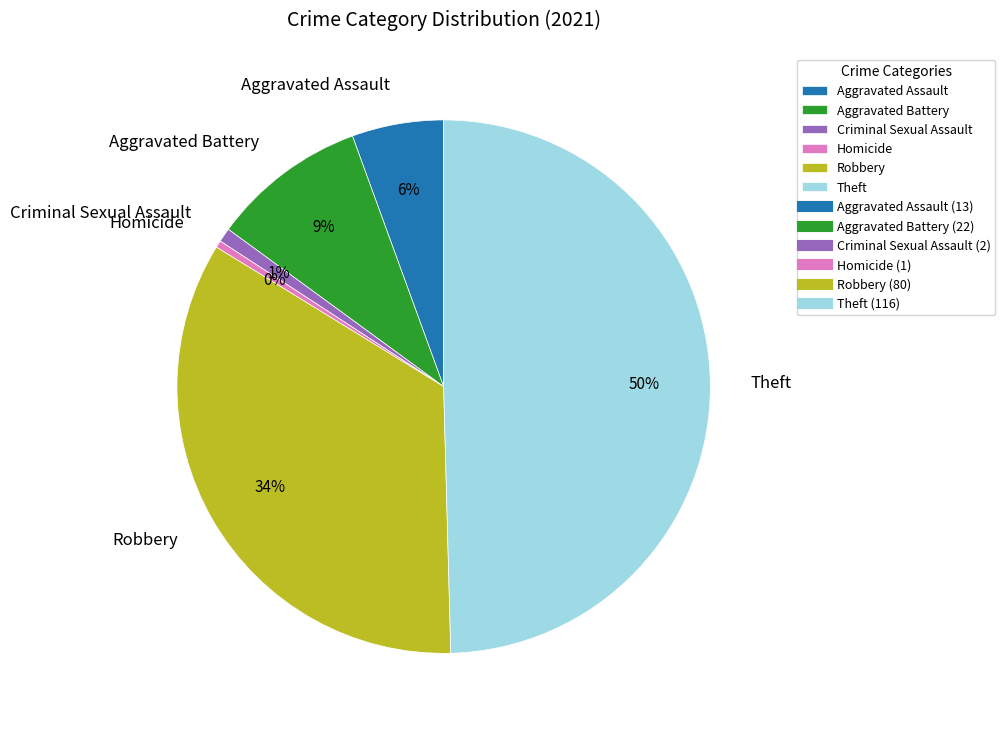

To the nearest percent, what is the difference between the Robbery and Criminal Sexual Assault slice percentages?

33%